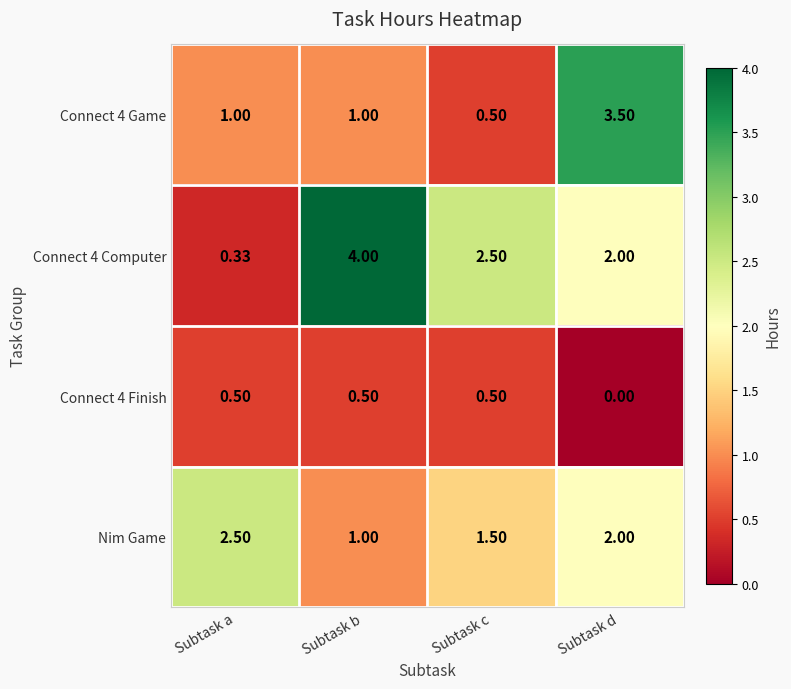

What is the total value across all series at Subtask d?

7.5